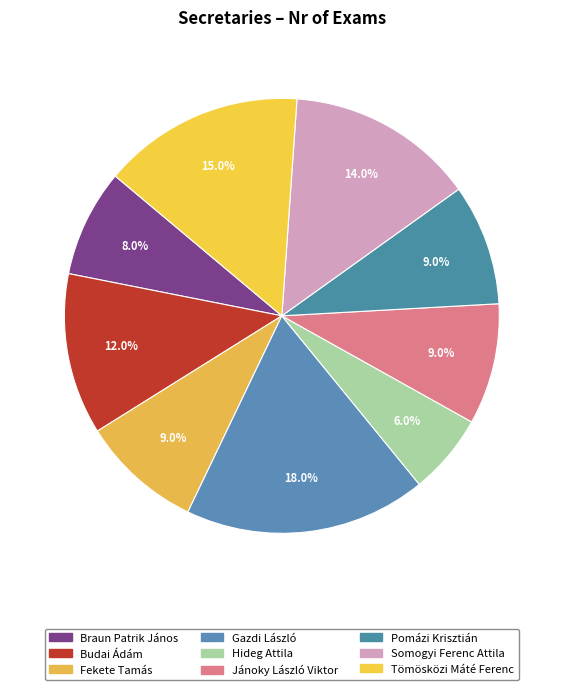

What percentage do Gazdi László and Fekete Tamás together represent?

27.0%